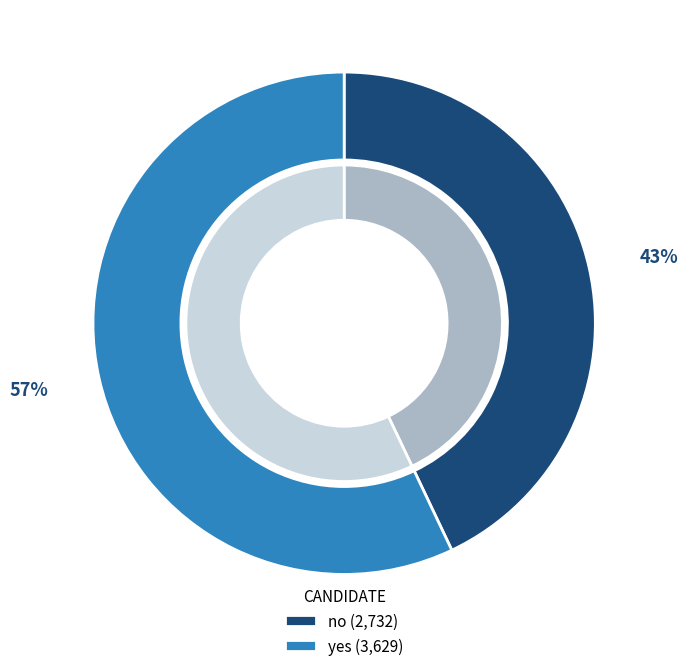

What is the largest slice in the pie chart?

yes